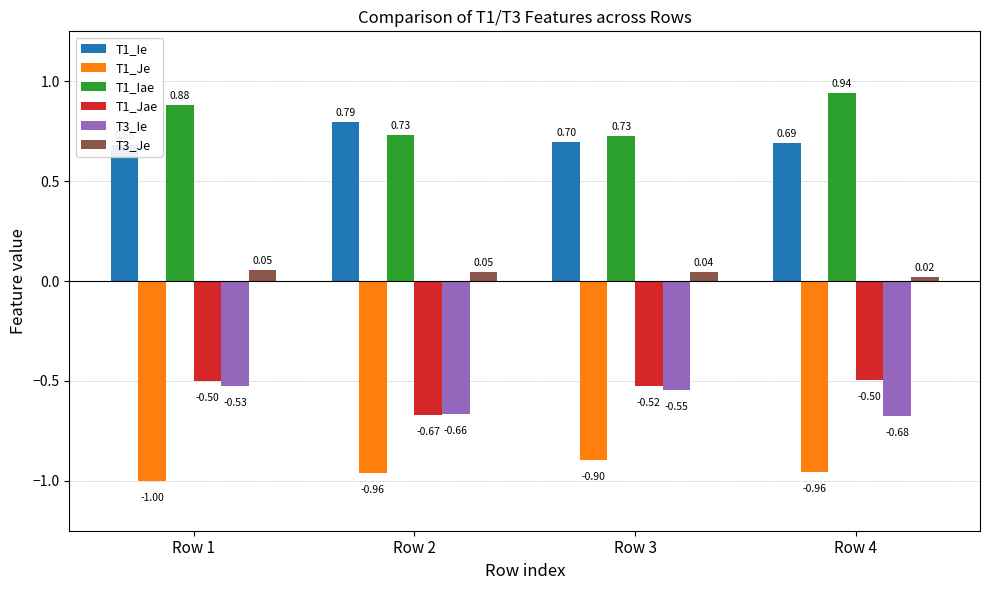

Count the number of data series in this chart.

6